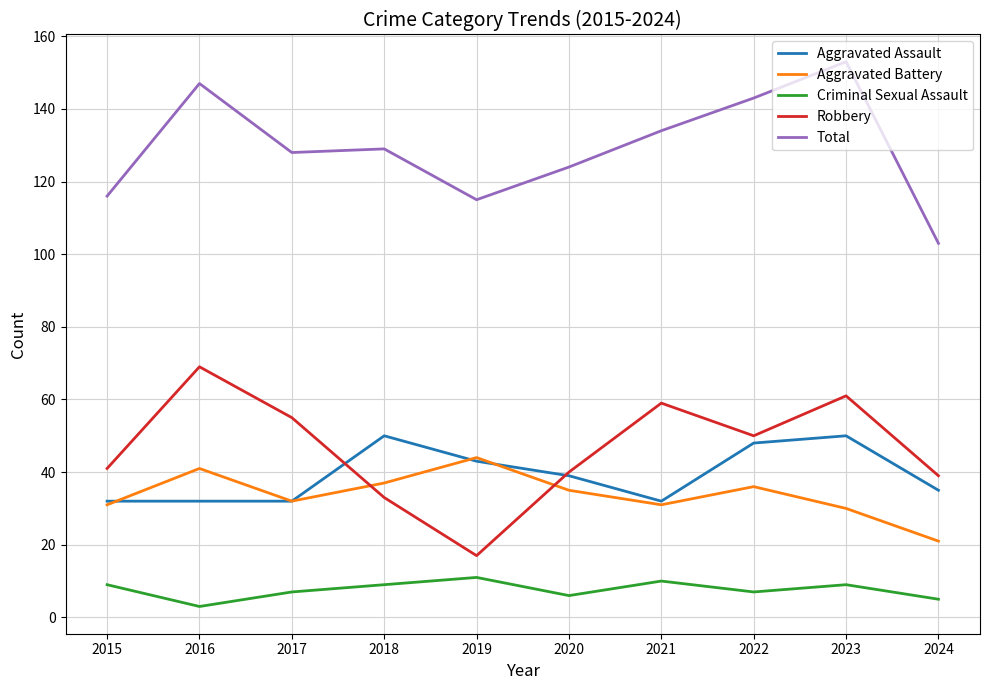

Between which two adjacent categories do Robbery and Aggravated Battery first intersect?

2017 and 2018